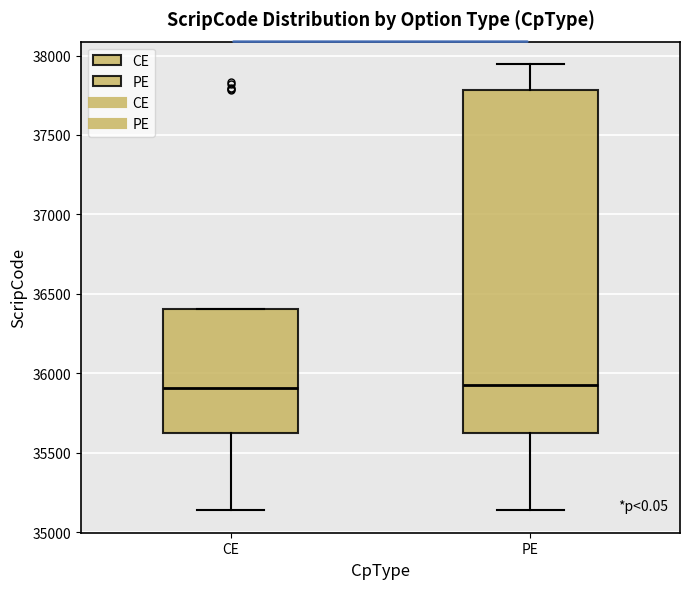

Which box is the tallest, from its lower edge to its upper edge?

PE